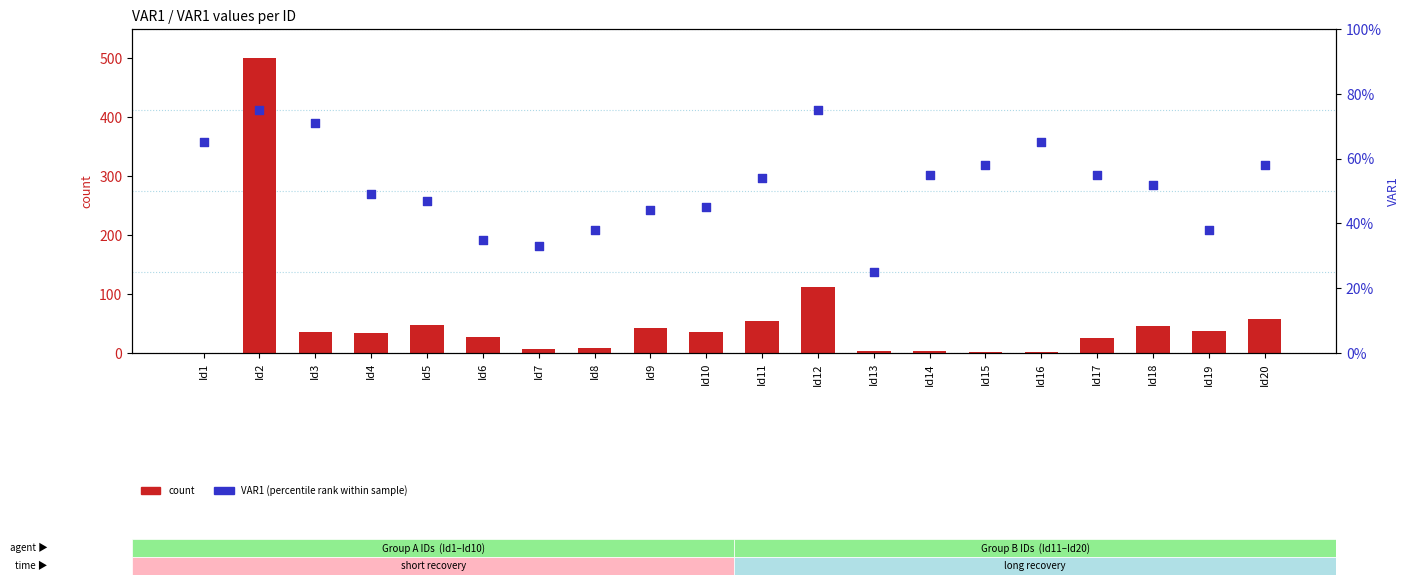

What is the total value across all series at Id19?

76